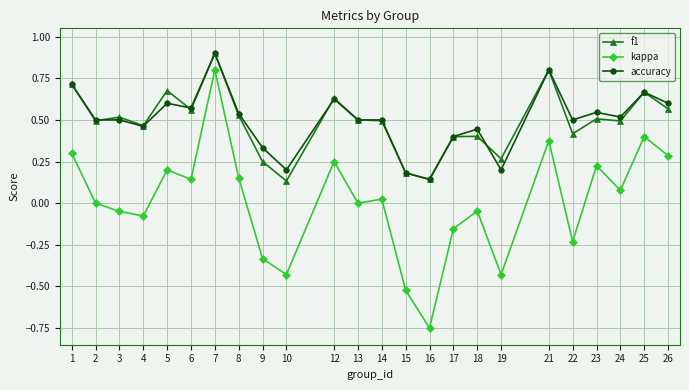

At which category is the sum across all series the highest?

7